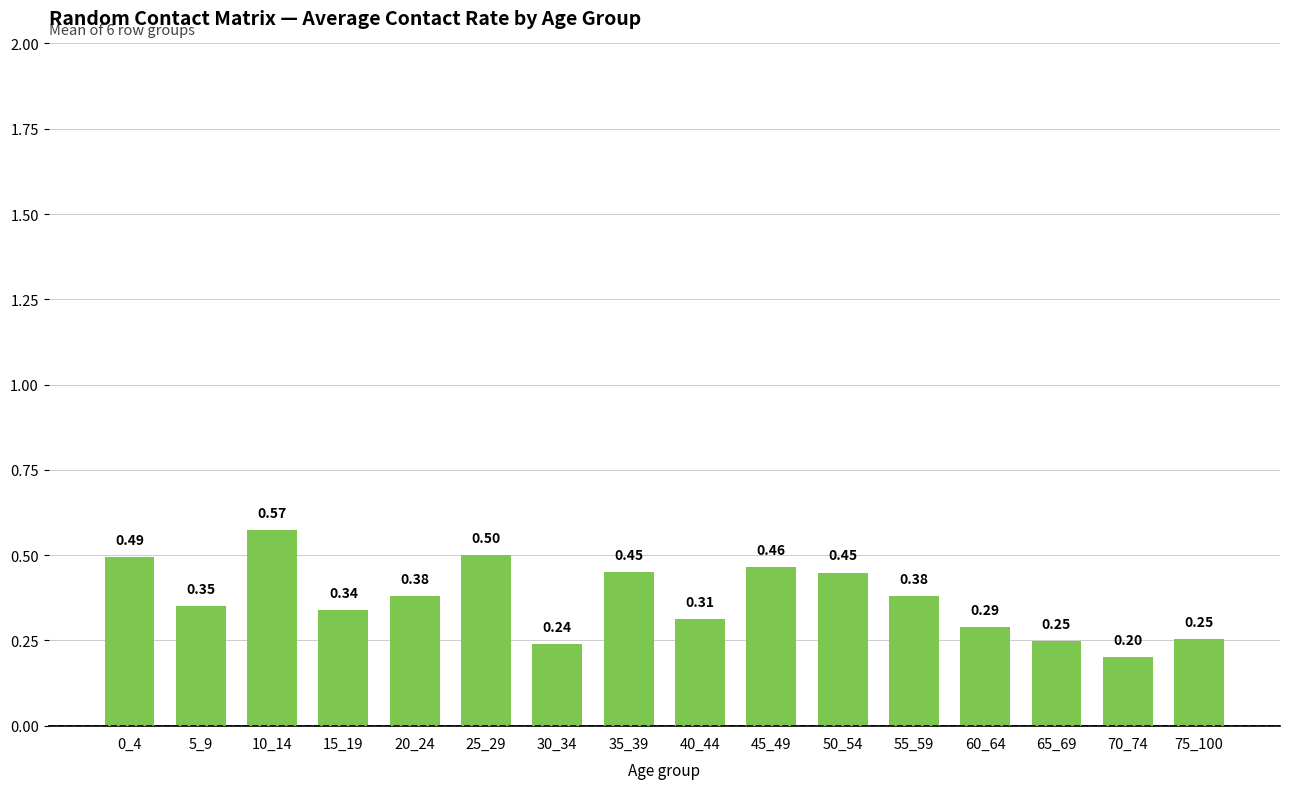

Which has a higher value, 35_39 or 40_44?

35_39